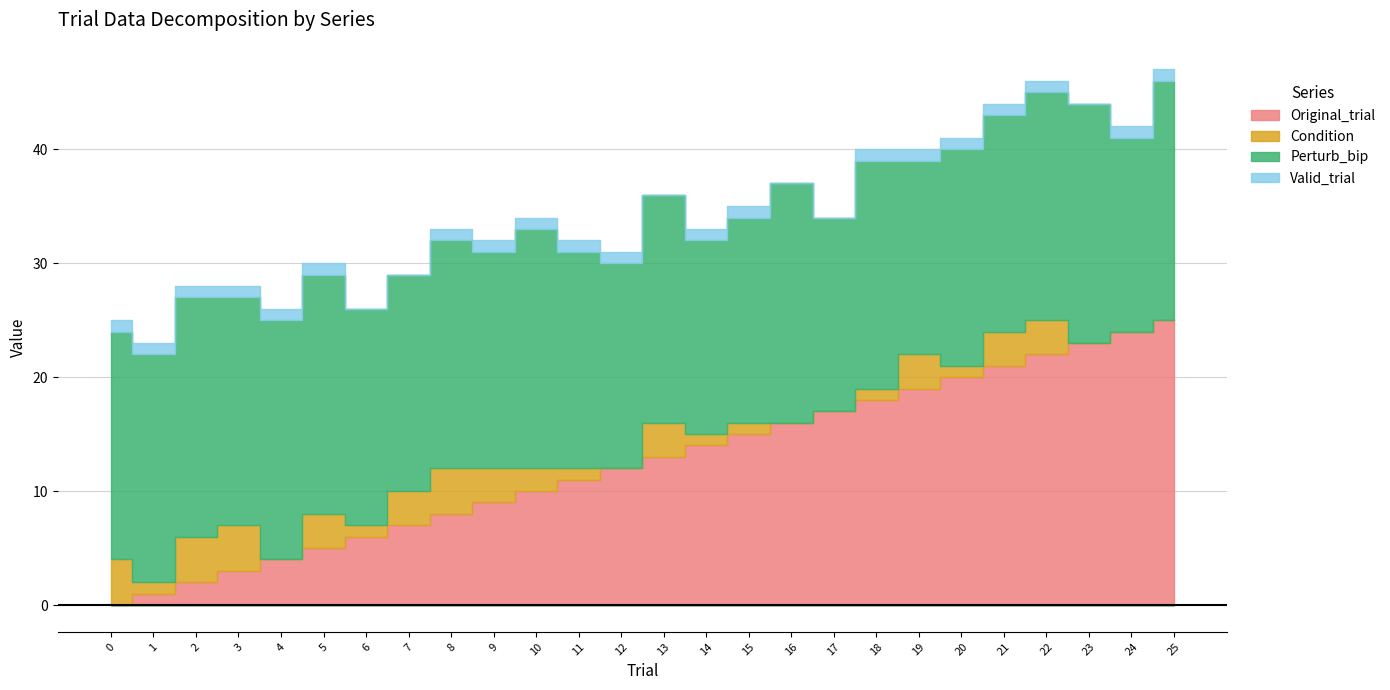

What is the sum of all Original_trial values?

325